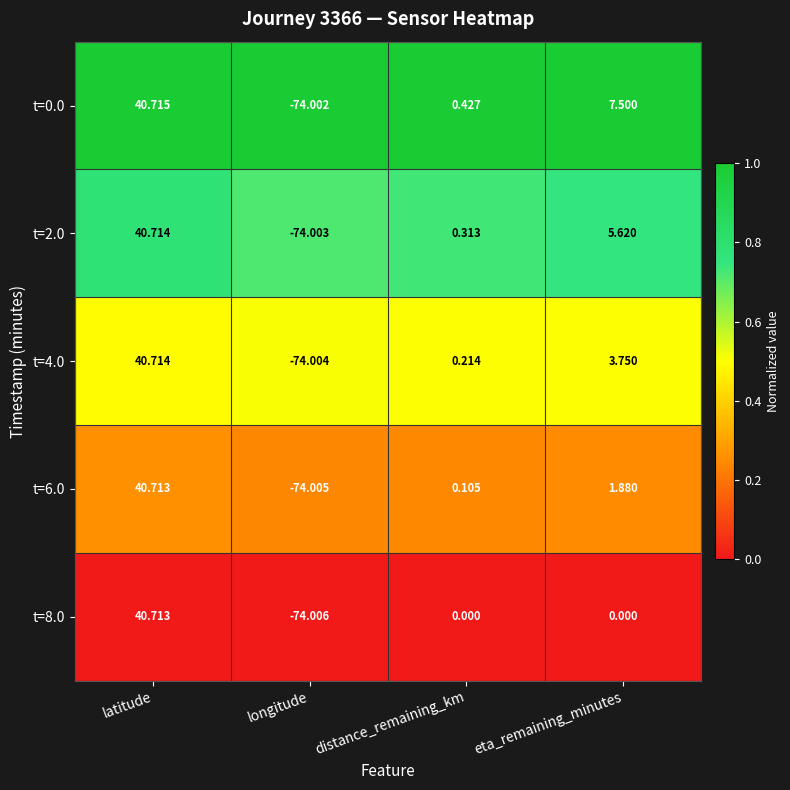

At which category is the sum across all series the highest?

latitude